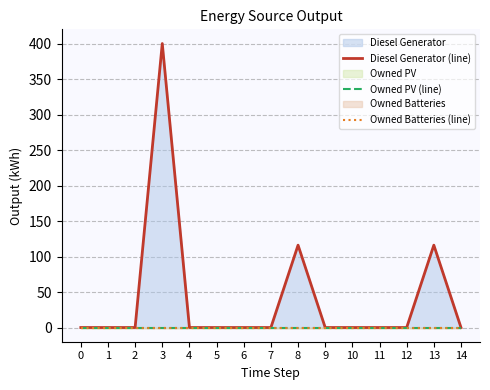

How many interior local peaks does the Diesel Generator (line) series have?

3